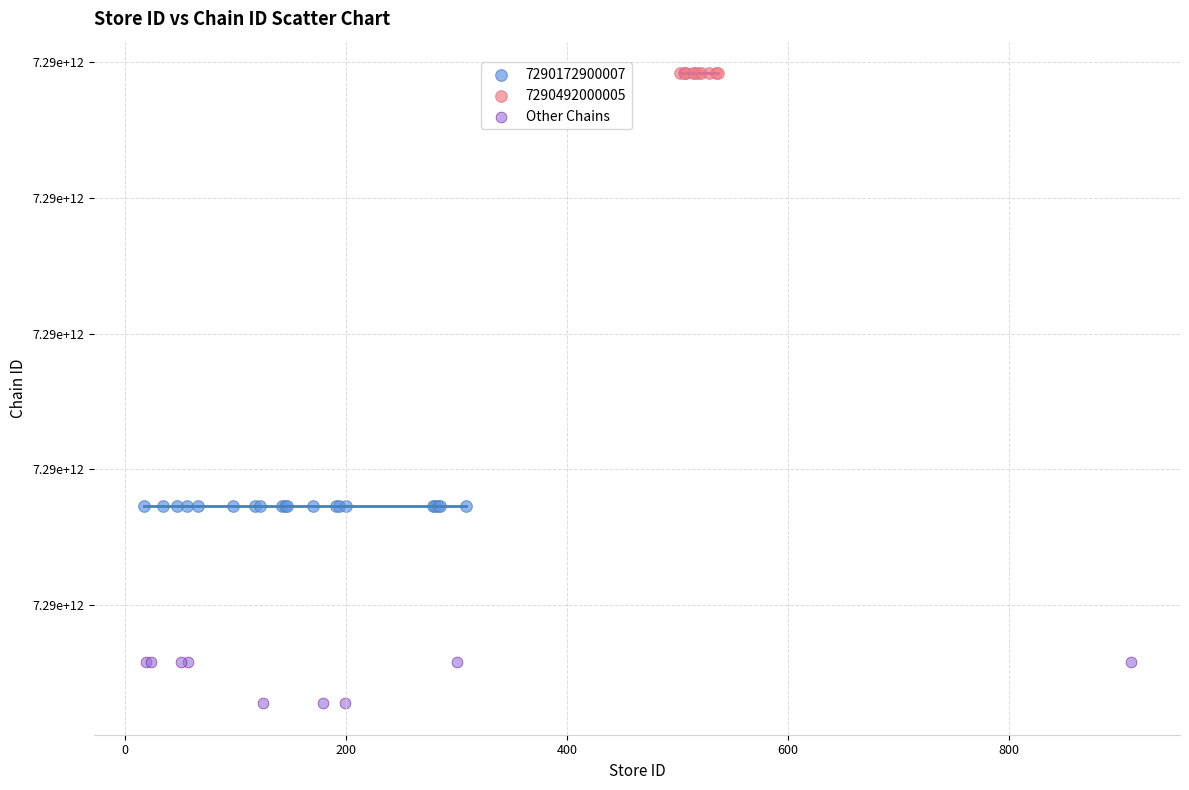

What are all the series names shown in the legend?

7290172900007, 7290492000005, Other Chains